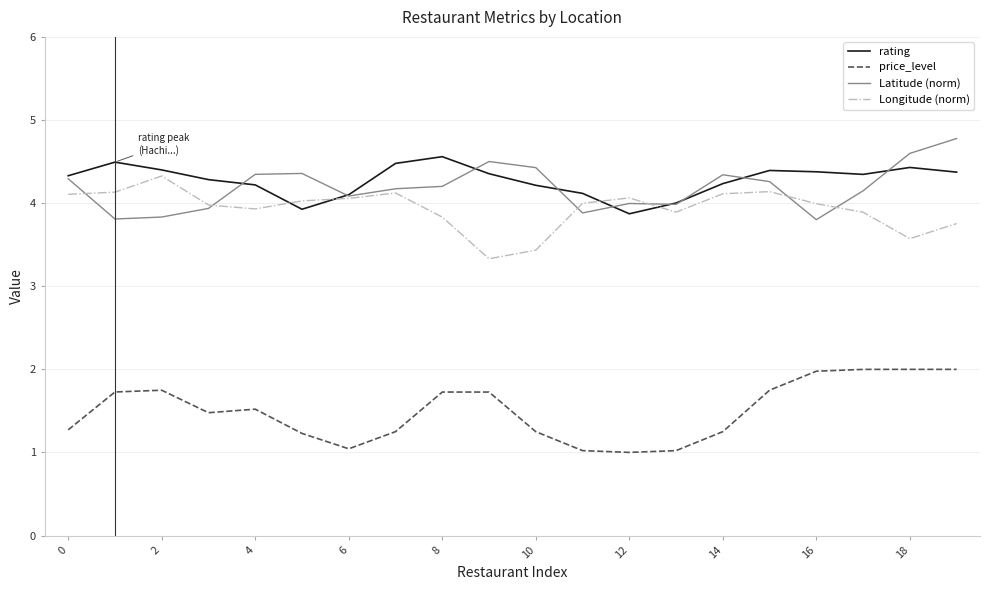

What is the smallest value displayed?

1.0